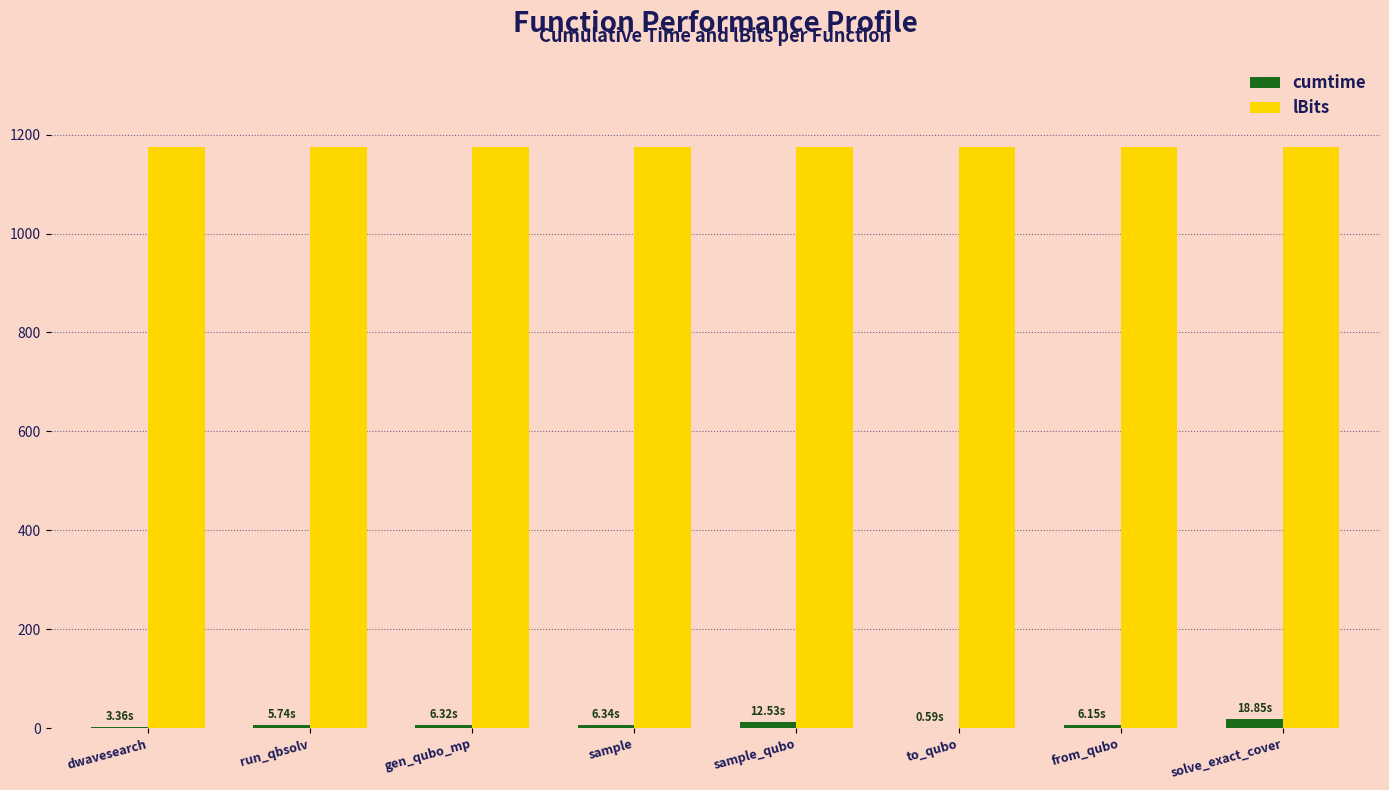

The lBits series shows 1175.0 at gen_qubo_mp. True or false?

True